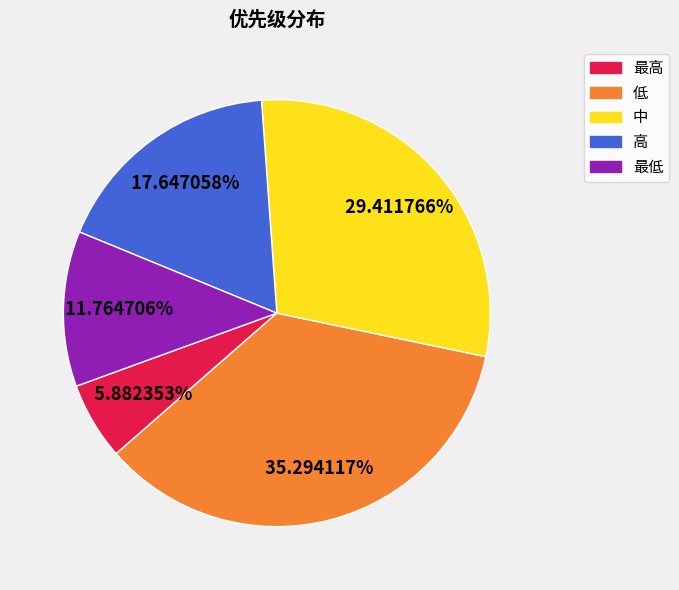

Does any single category account for the majority?

No